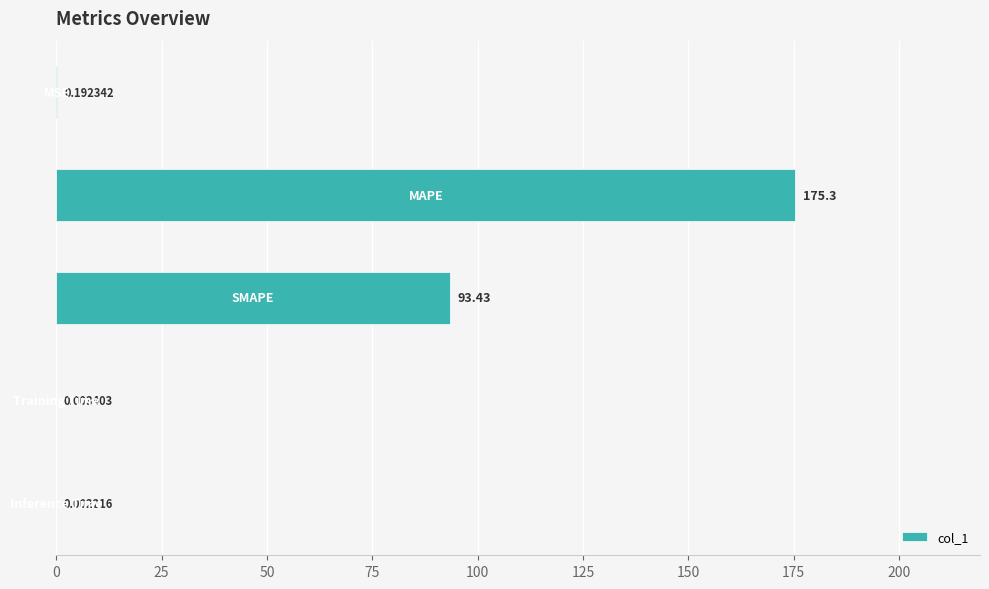

What is the sum of all values?

269.0